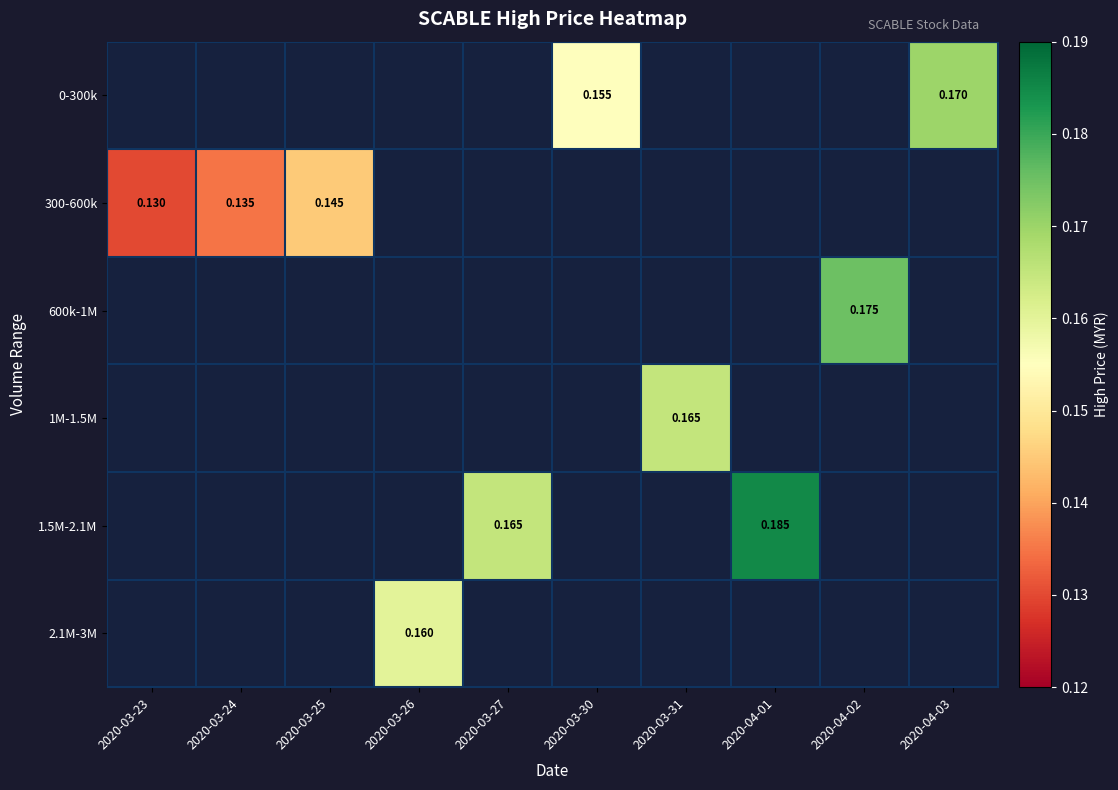

How many series are shown in this chart?

6